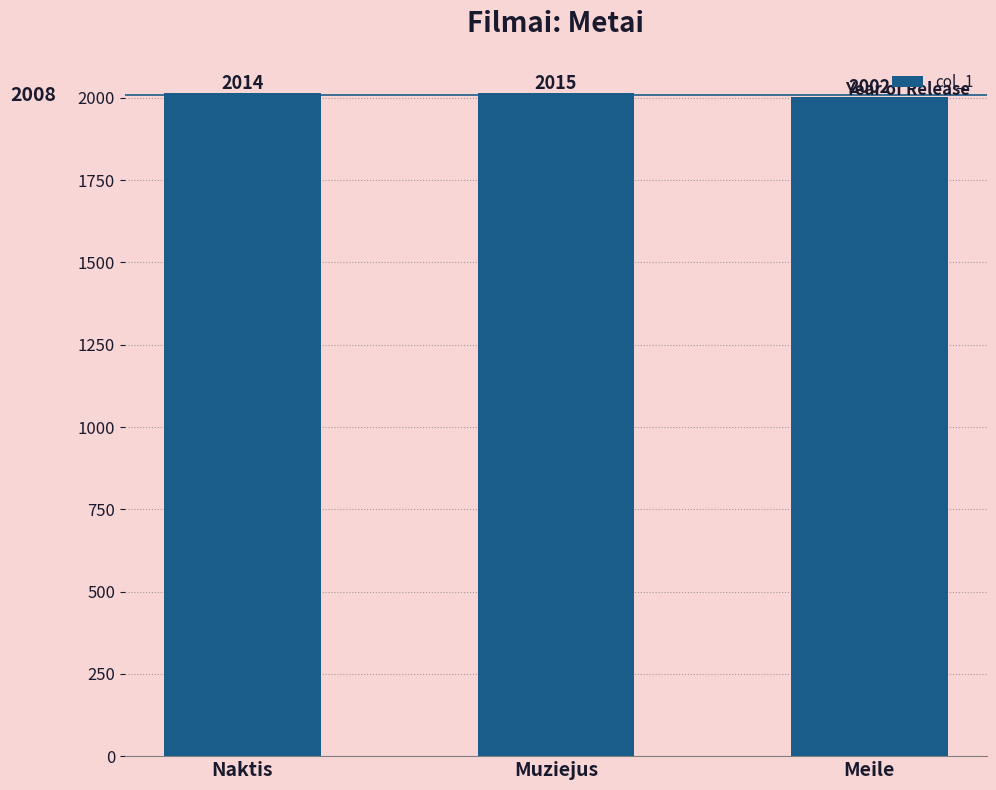

What is the label of the 3rd bar from the left?

Meile